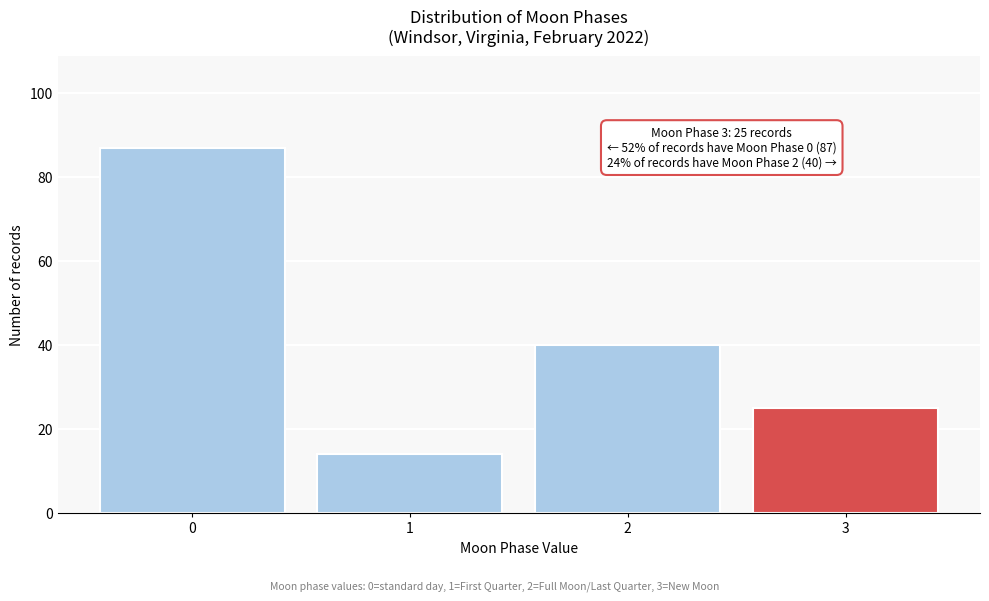

Reading right to left, list all the values displayed in this chart.

3=25	2=40	1=14	0=87